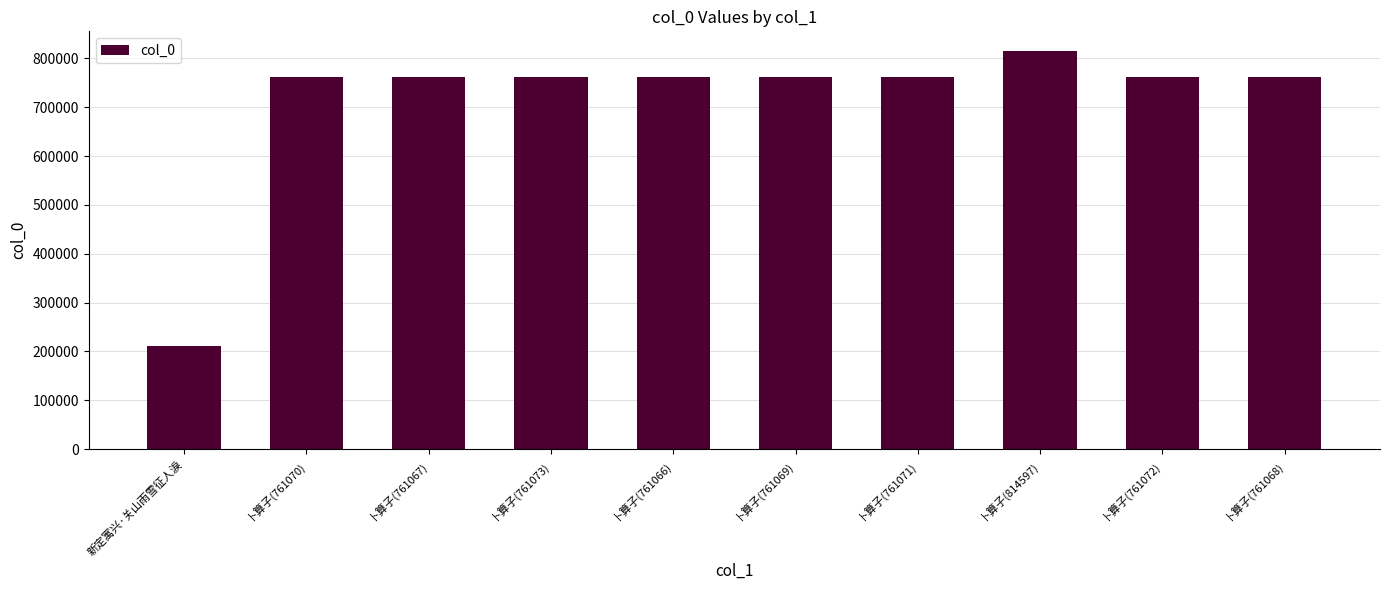

What is the minimum value shown in the chart?

211169